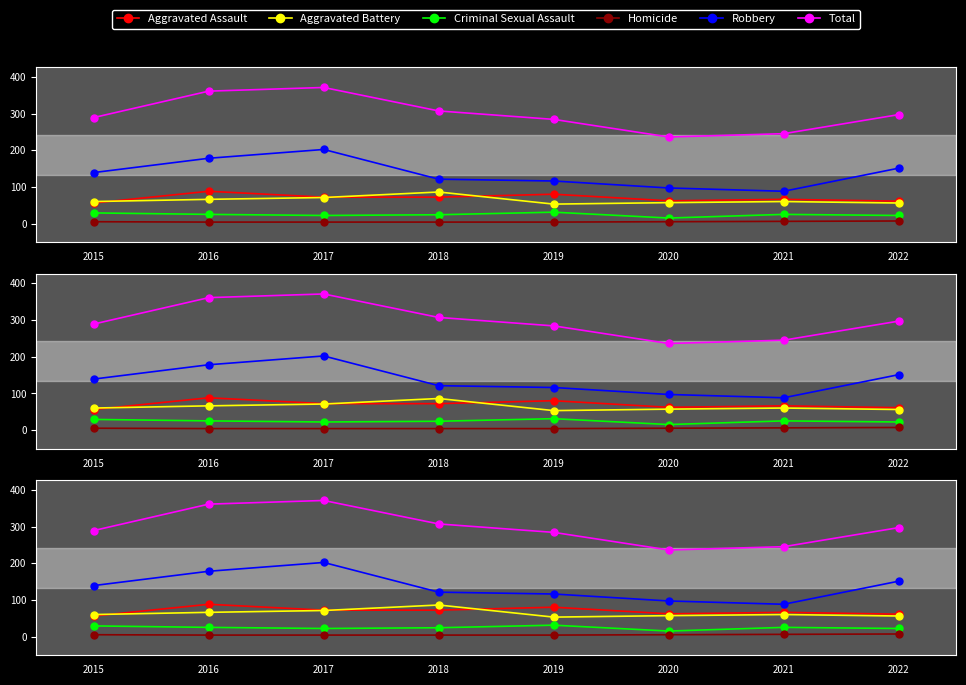

How many distinct data groups are displayed?

6